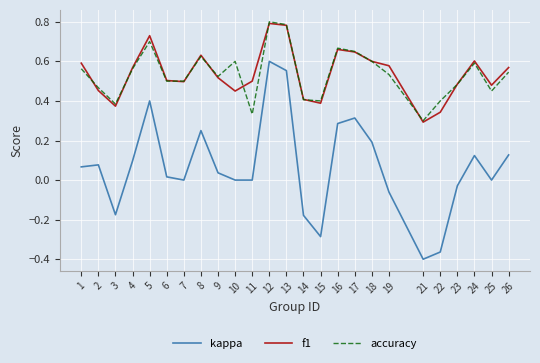

Is the value of f1 at 25 greater than the value of kappa at 9?

Yes